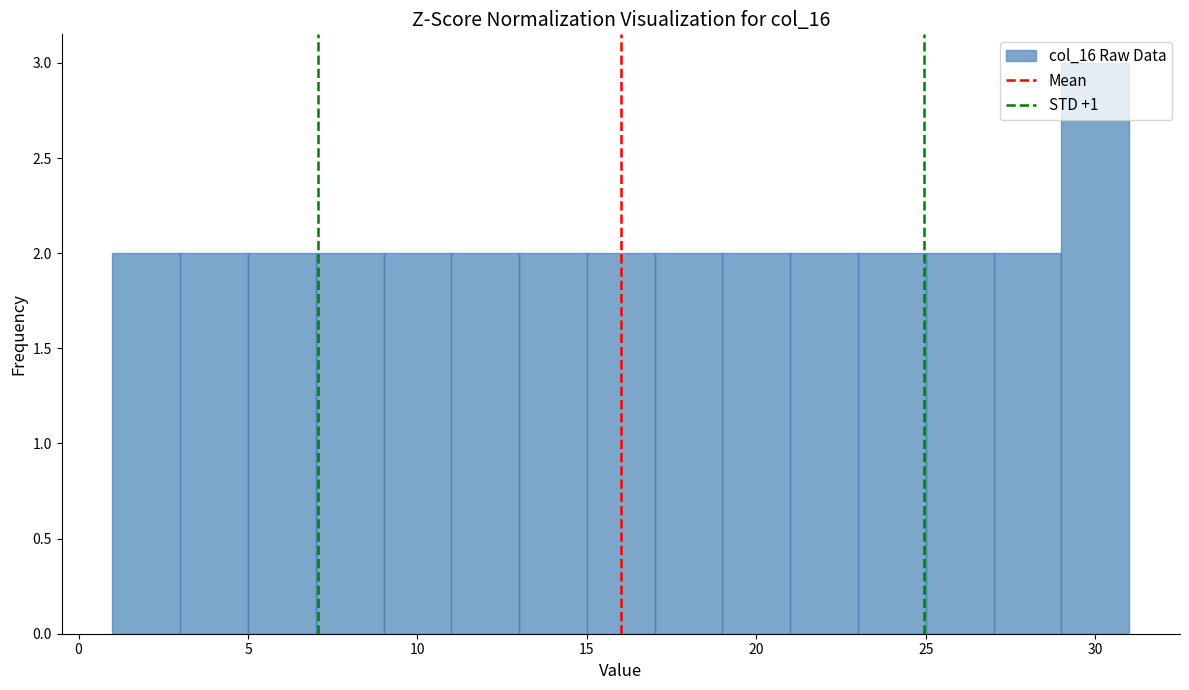

Reading left to right, list every bar in this chart as the range it spans on the x-axis followed by its height. The values are not printed on the chart, so give them approximately, as read against the axis.

1 to 3: 2
3 to 5: 2
5 to 7: 2
7 to 9: 2
9 to 11: 2
11 to 13: 2
13 to 15: 2
15 to 17: 2
17 to 19: 2
19 to 21: 2
21 to 23: 2
23 to 25: 2
25 to 27: 2
27 to 29: 2
29 to 31: 3